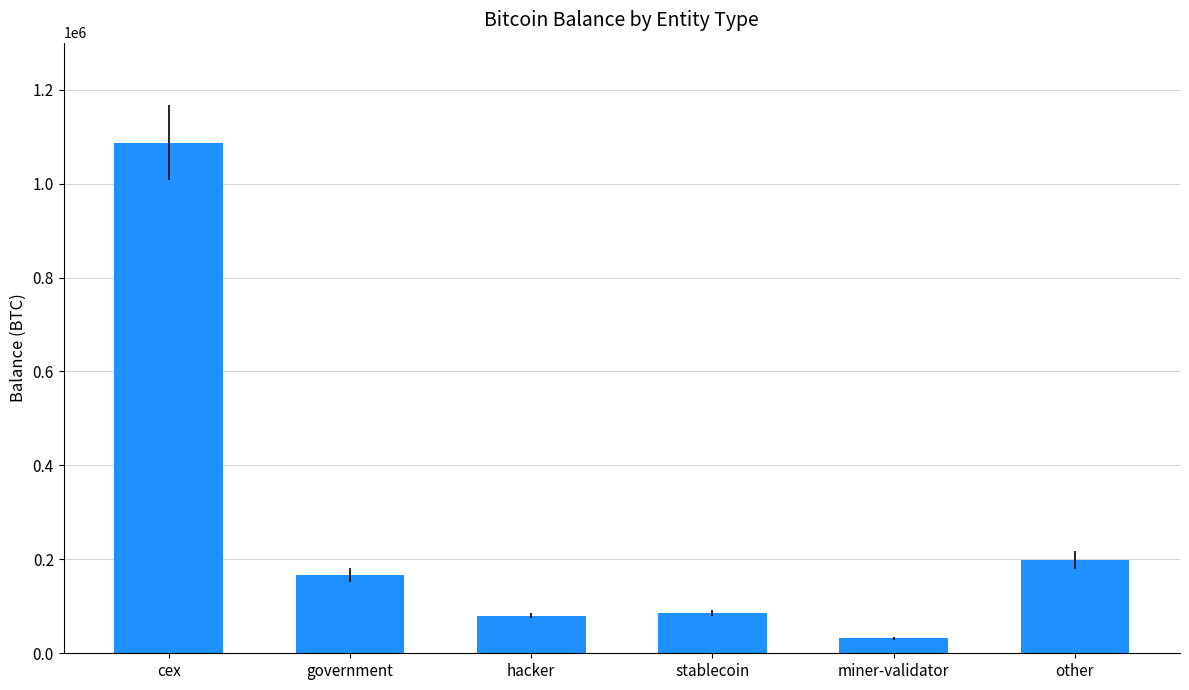

What is the maximum value shown in the chart?

1087226.5